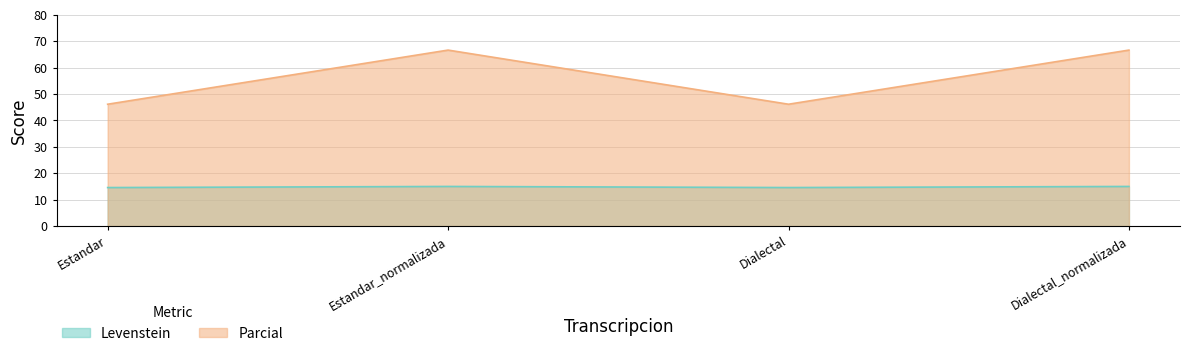

Where is Levenstein nearest to the value 14?

Estandar